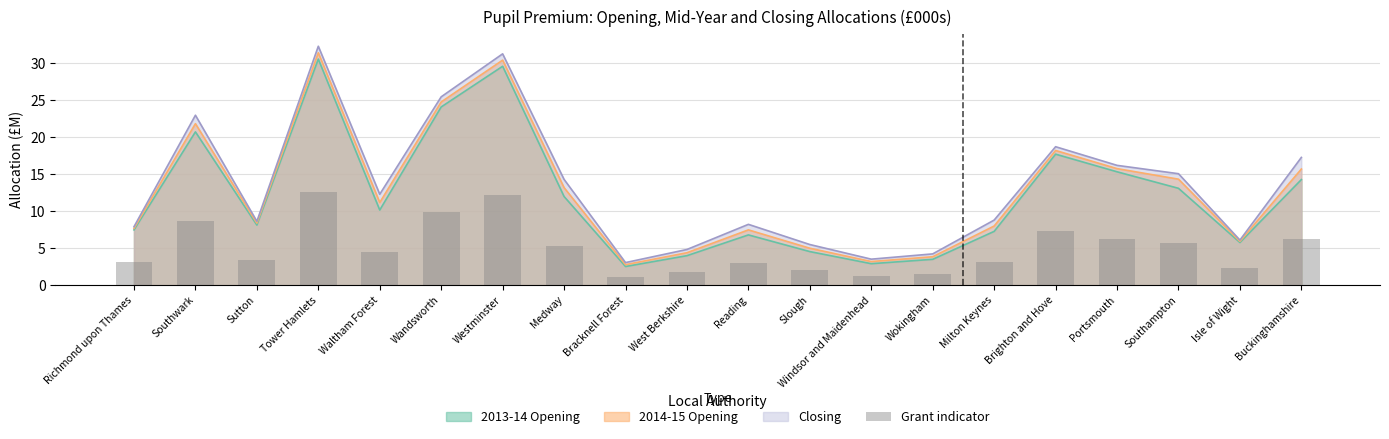

Are the bars grouped side by side (vs. stacked)?

No